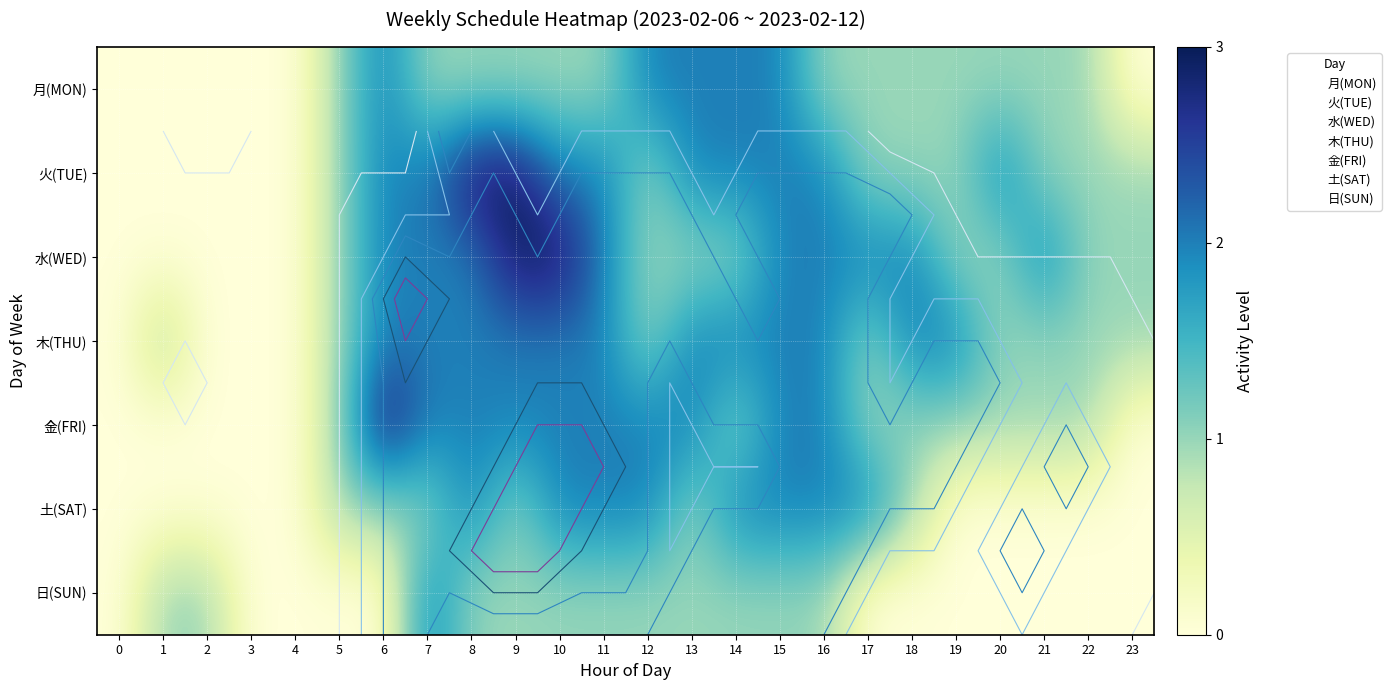

At which category is the sum across all series the highest?

8